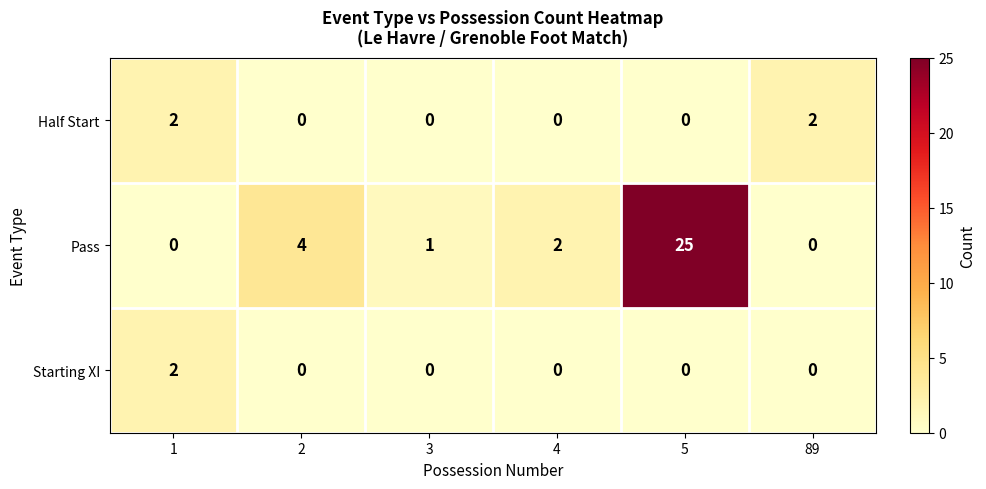

What is the greatest value displayed?

25